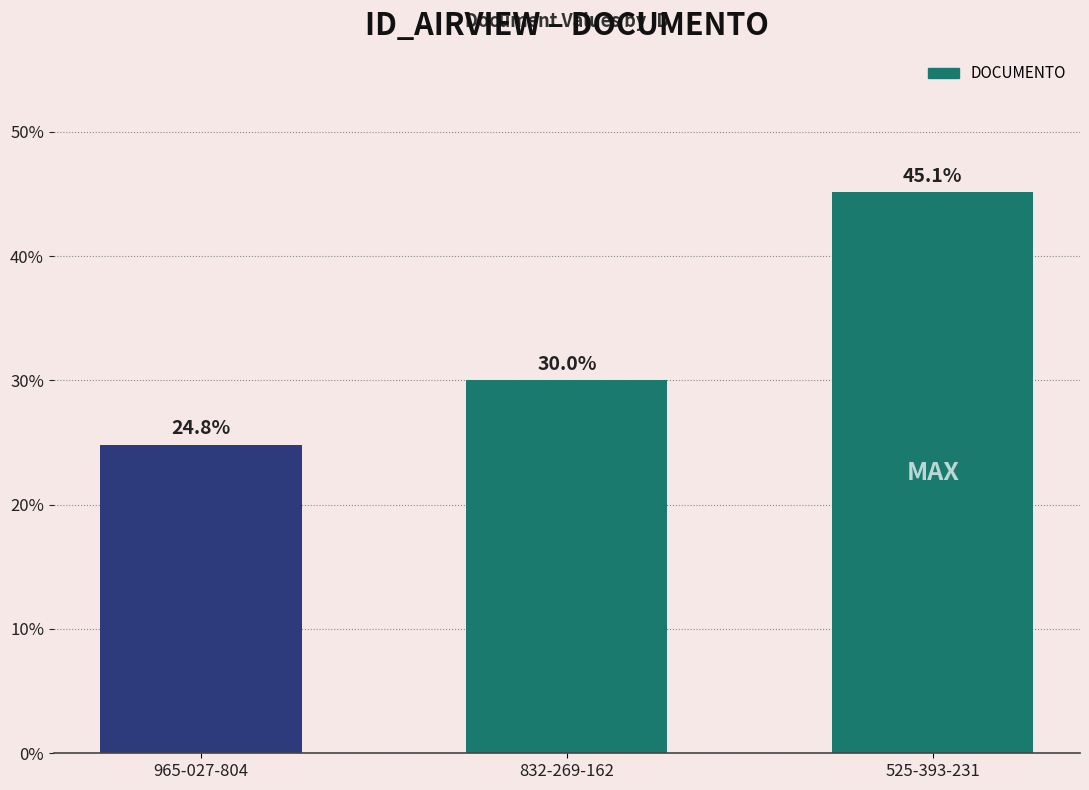

Reading right to left, what are all the values shown in this chart?

525-393-231=45.1	832-269-162=30.0	965-027-804=24.8